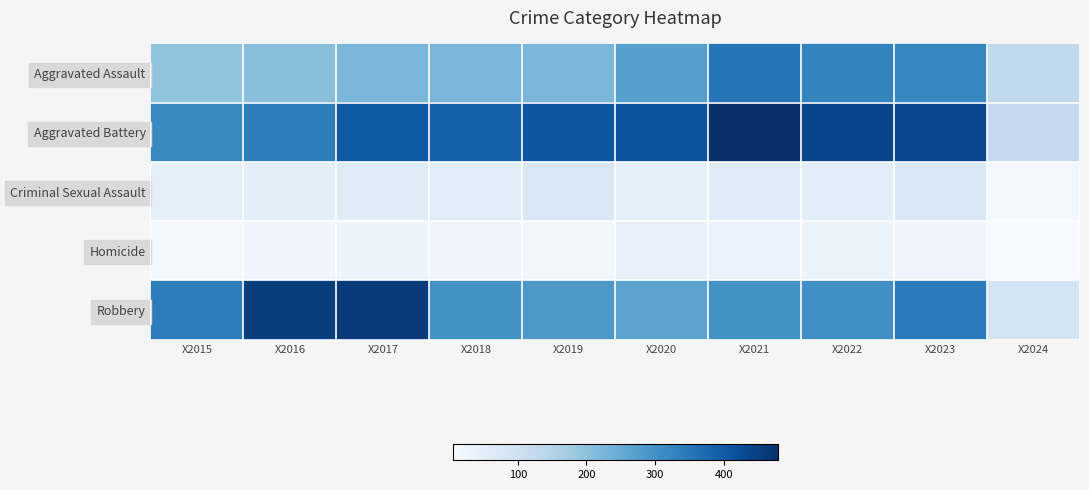

What is the greatest value displayed?

479